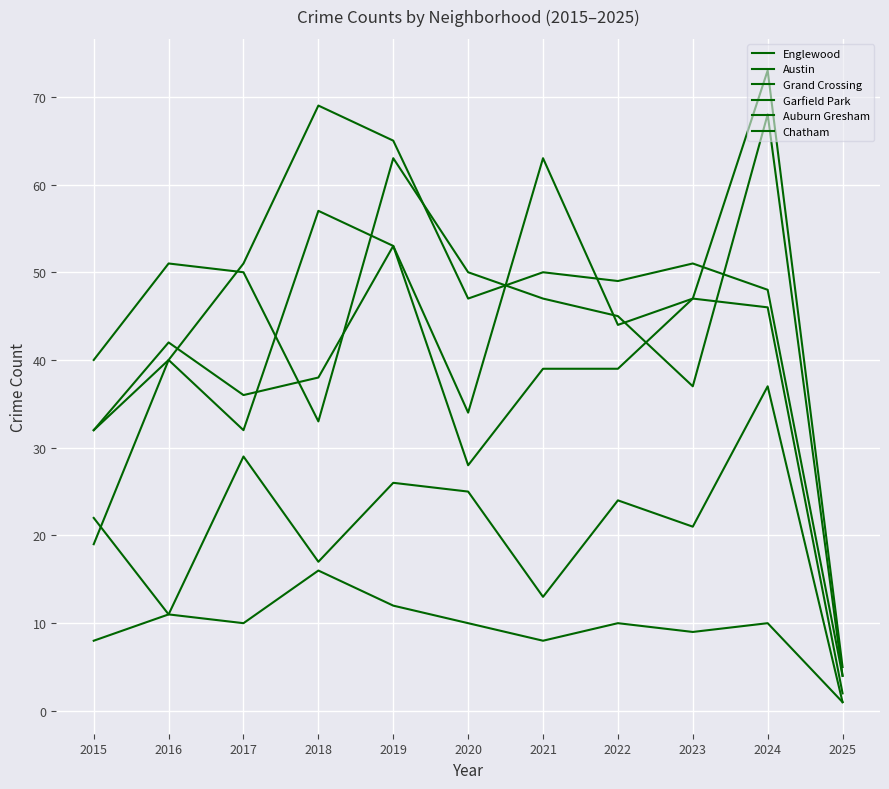

Between 2018 and 2020, which is larger?

2020